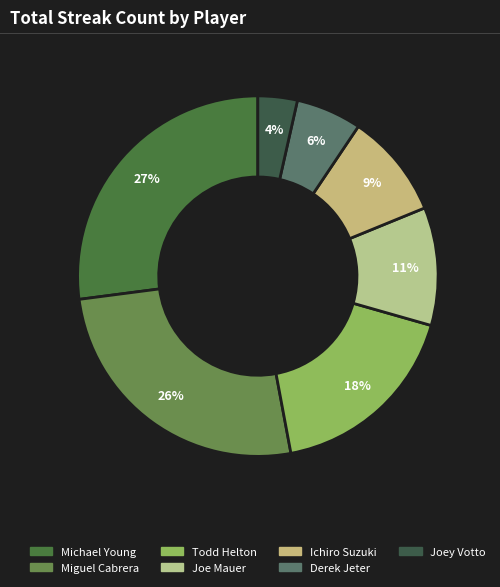

What percentage is the Miguel Cabrera slice, to the nearest percent?

26%